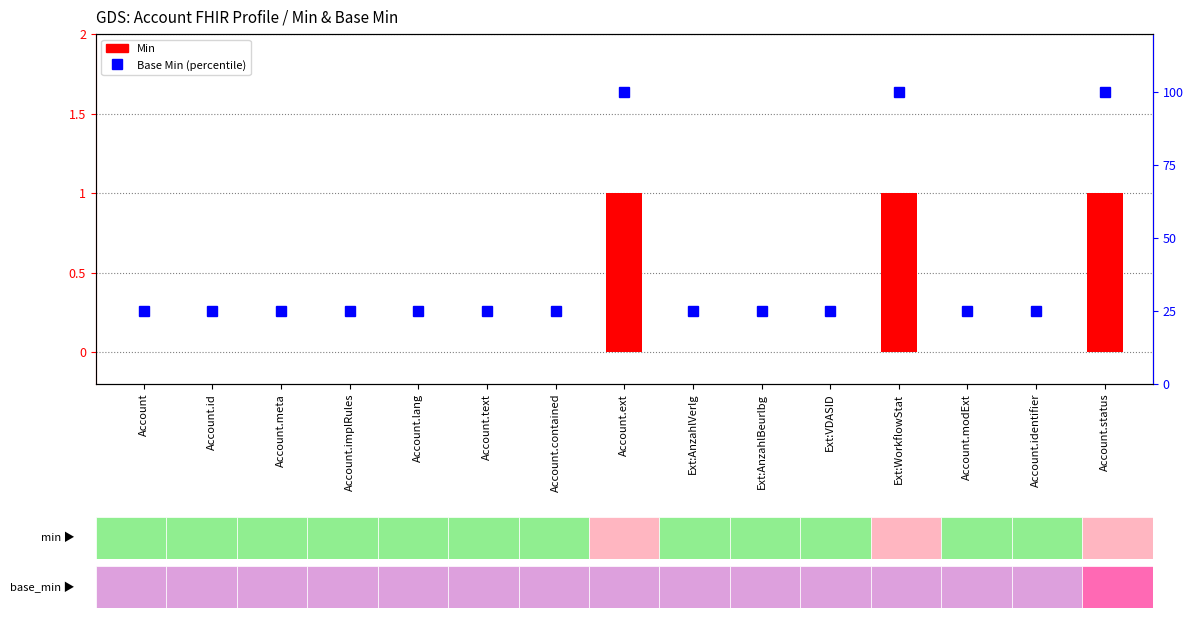

List the labels in order of Base Min (percentile) value, largest first.

Account.ext, Ext:WorkflowStat, Account.status, Account, Account.id, Account.meta, Account.implRules, Account.lang, Account.text, Account.contained, Ext:AnzahlVerlg, Ext:AnzahlBeurlbg, Ext:VDASID, Account.modExt, Account.identifier